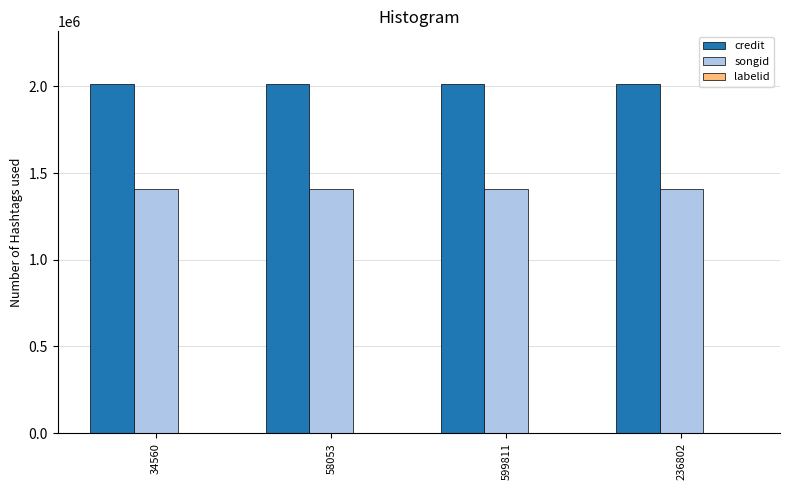

What is the highest value of the songid series?

1407247